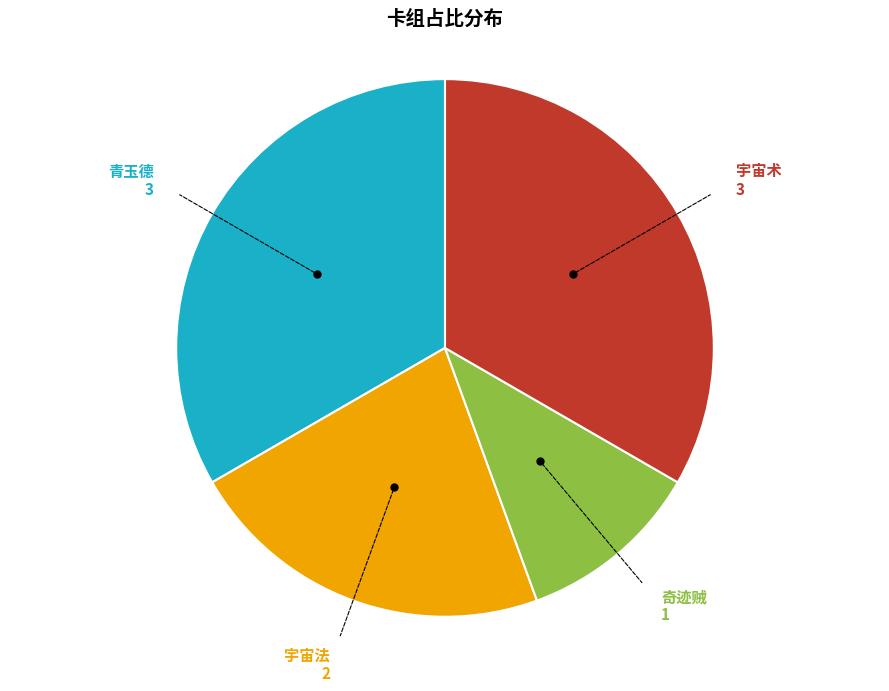

Does any single category account for the majority?

No